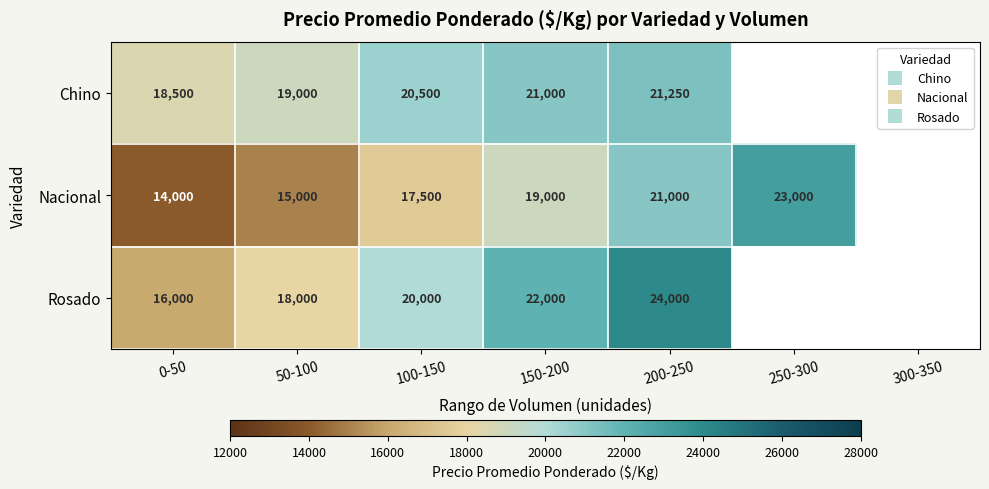

Is it true that Chino equals 6199 at 50-100?

False